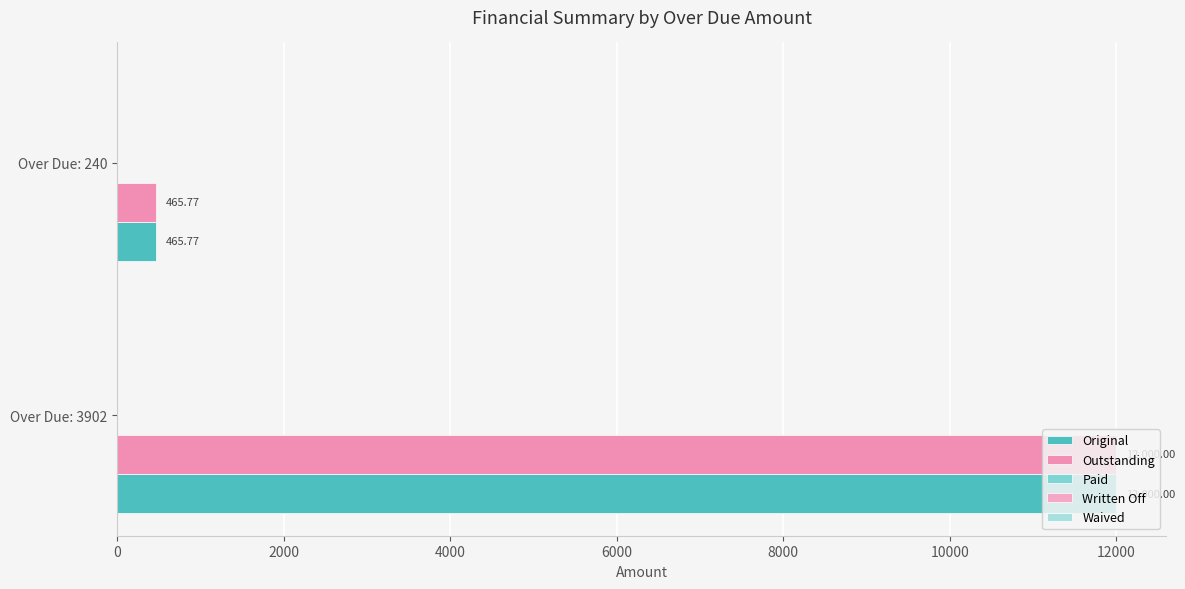

What is the highest value of the Original series?

12000.0